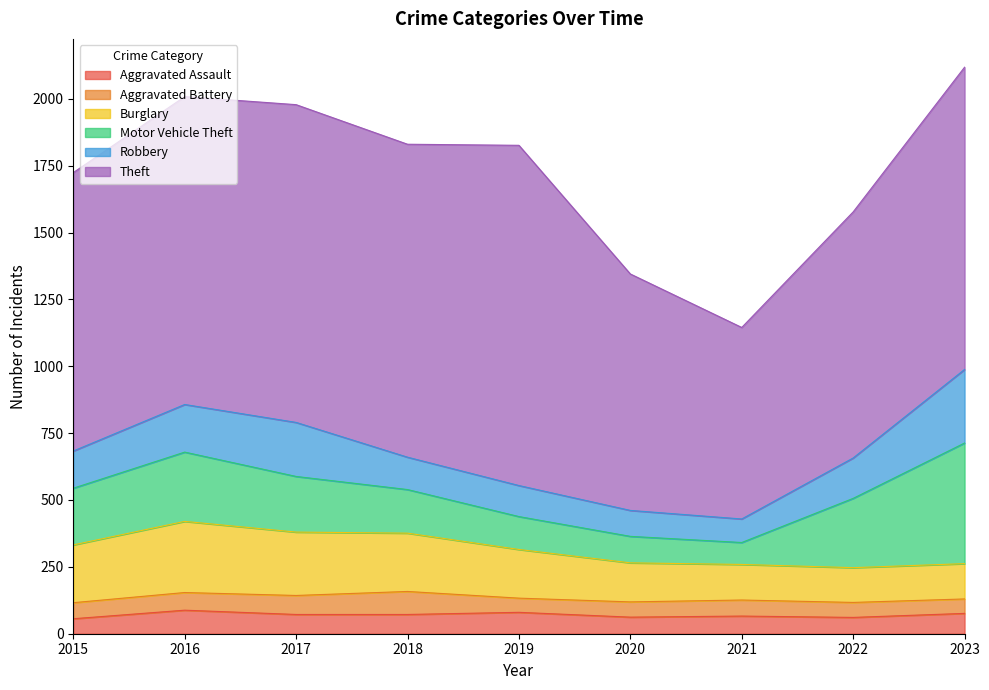

Count the number of data series in this chart.

6